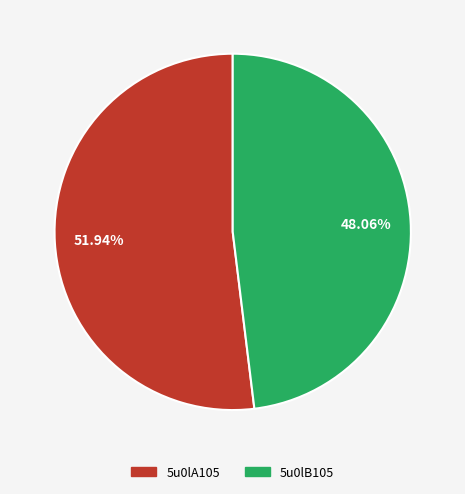

Count the number of slices in the pie.

2